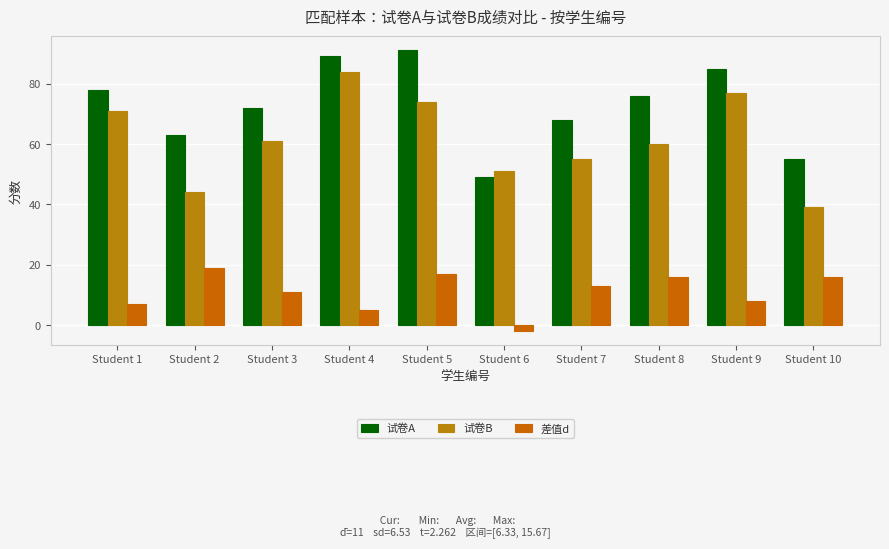

Which label corresponds to the smallest value in the chart?

Student 6